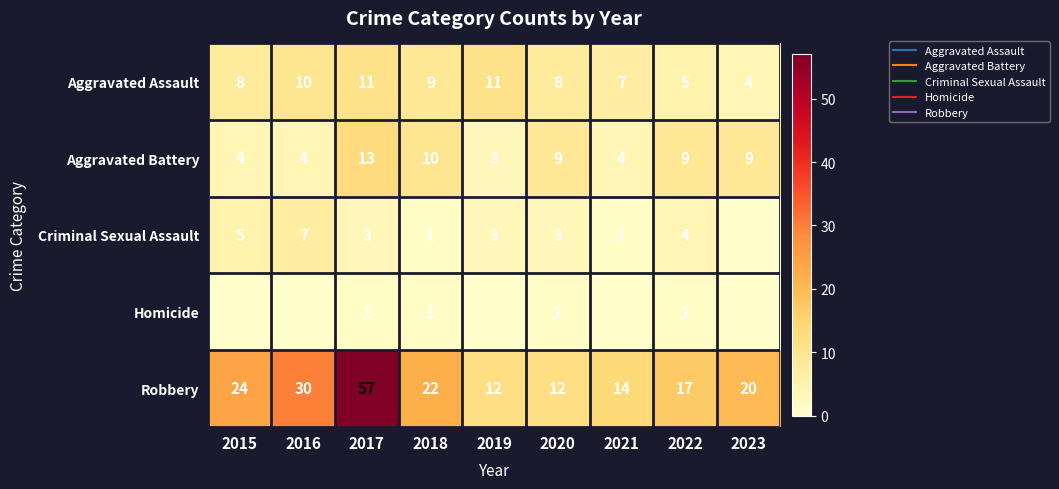

What is the difference between the highest and lowest values at 2021?

14